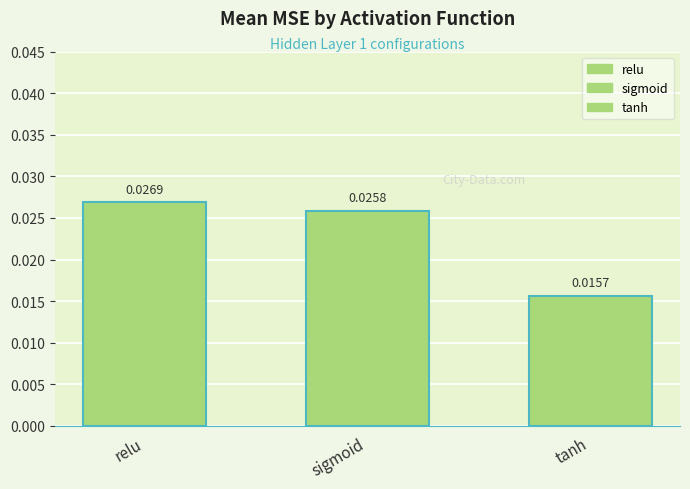

At which category does the chart reach its peak across all series?

relu